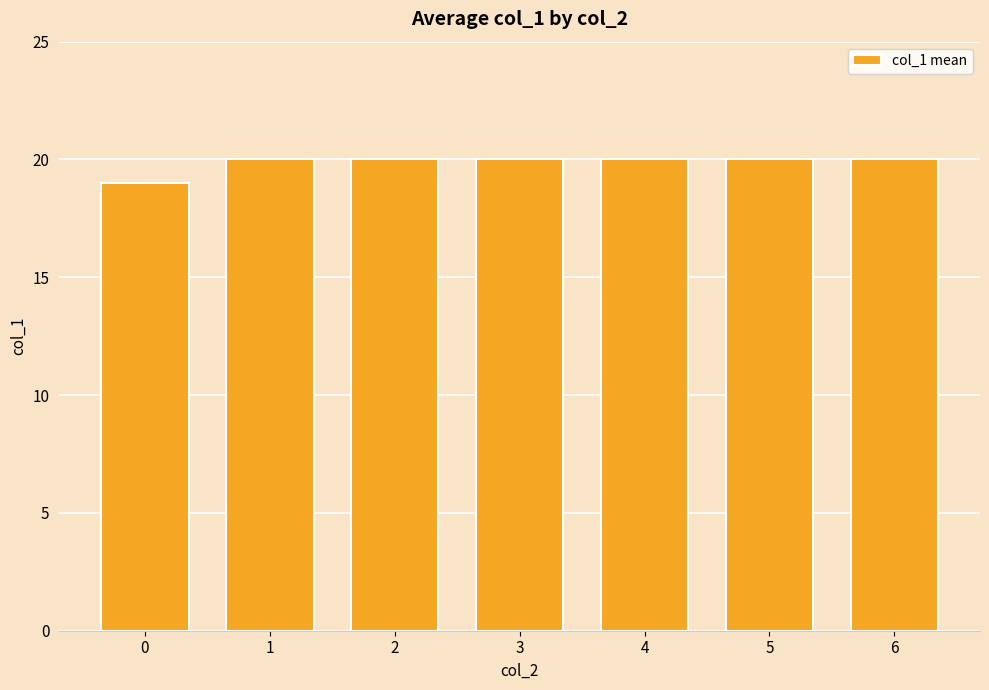

What is the maximum value shown in the chart?

20